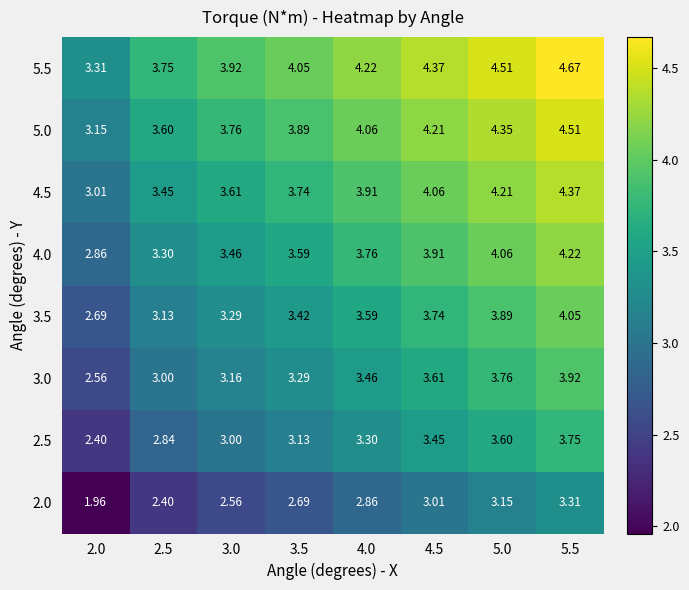

Is the value of 5.5 at 4.0 greater than the value of 4.0 at 2.5?

Yes